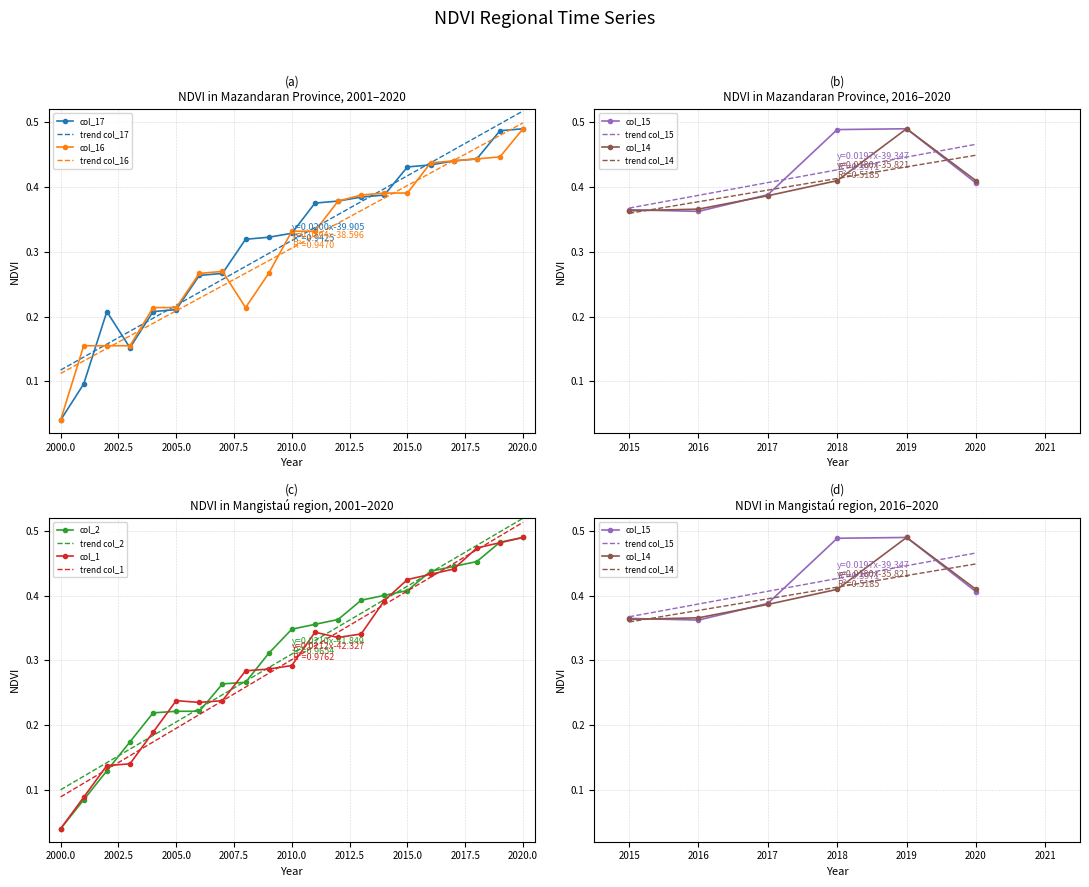

At which label does col_16 reach its peak?

2020.0